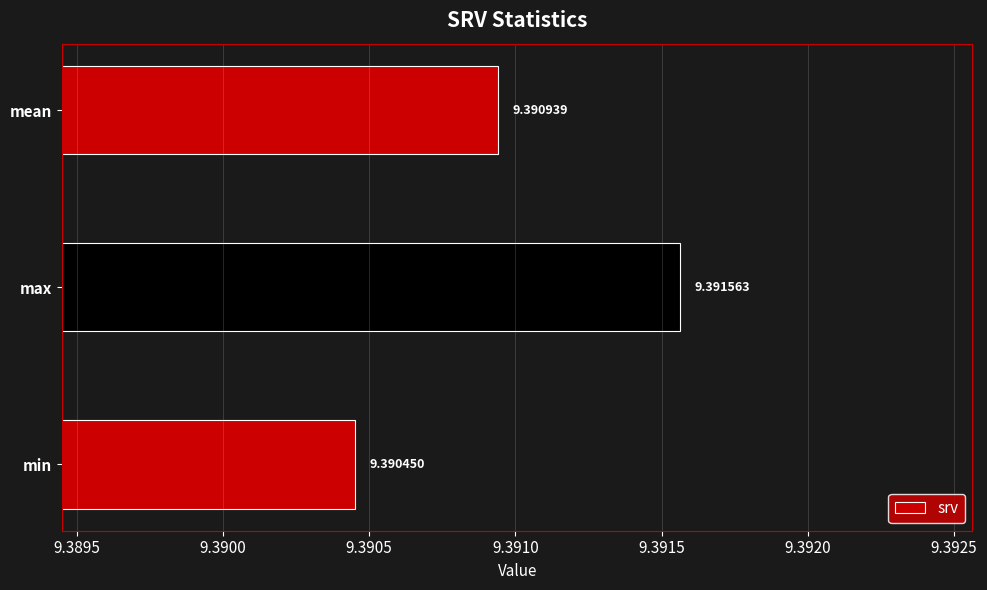

At which category does the chart reach its peak across all series?

max